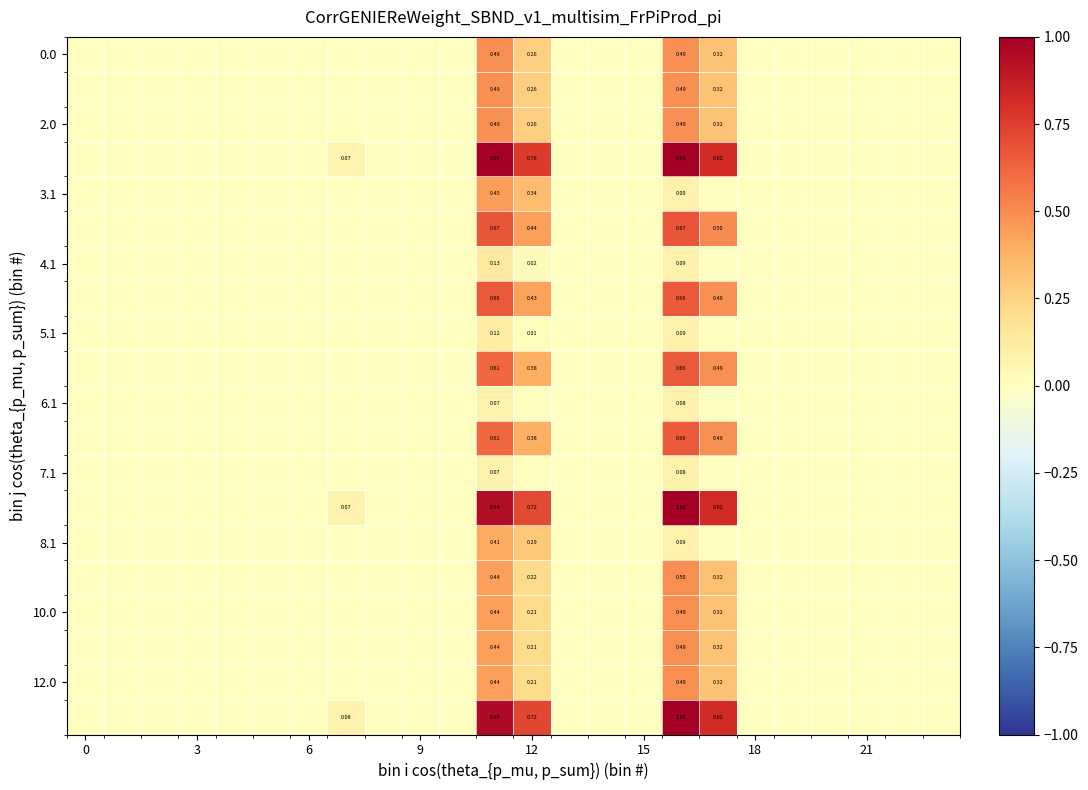

What is the difference between the second highest and second lowest values in the 6.1 series?

0.1